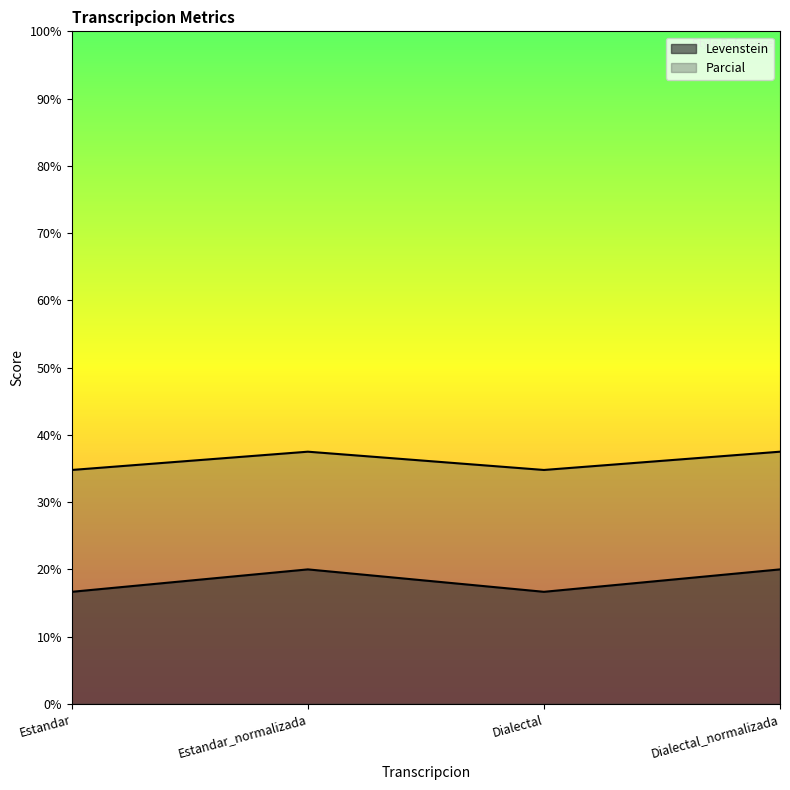

Between Estandar_normalizada and Dialectal_normalizada, which series saw the biggest shift?

Levenstein